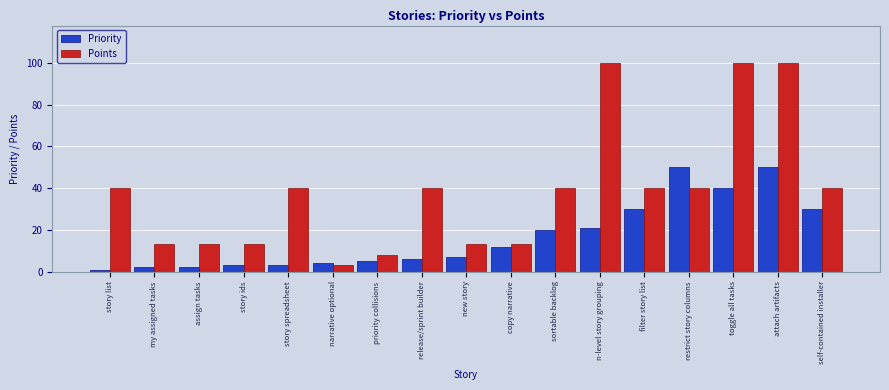

How many values in the Priority series are below 7?

8